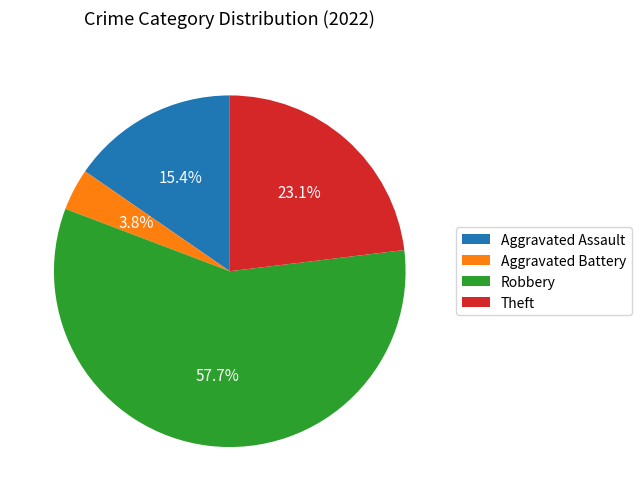

Which has a higher value, Aggravated Battery or Robbery?

Robbery